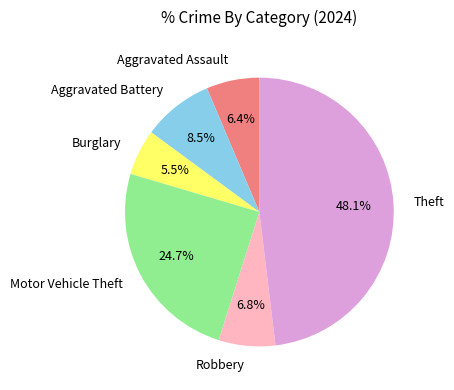

Is the sum of Robbery and Theft greater than half?

Yes